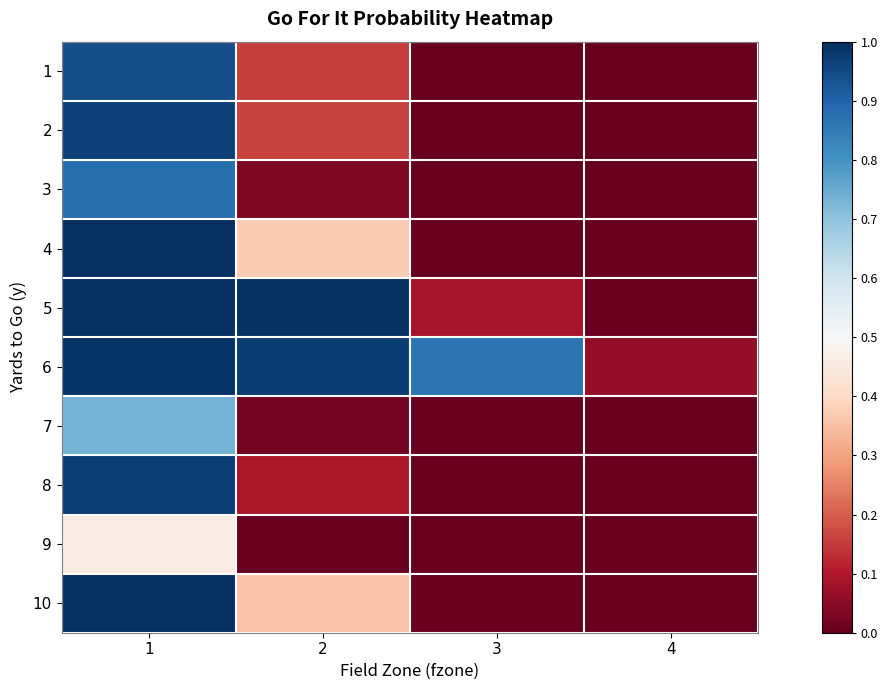

Reading left to right, extract all data points from this chart.

1: 1=0.9	2=0.2	3=0.0	4=0.0
2: 1=1.0	2=0.2	3=0.0	4=0.0
3: 1=0.9	2=0.0	3=0.0	4=0.0
4: 1=1.0	2=0.4	3=0.0	4=0.0
5: 1=1.0	2=1.0	3=0.1	4=0.0
6: 1=1.0	2=1.0	3=0.9	4=0.1
7: 1=0.7	2=0.0	3=0.0	4=0.0
8: 1=1.0	2=0.1	3=0.0	4=0.0
9: 1=0.5	2=0.0	3=0.0	4=0.0
10: 1=1.0	2=0.4	3=0.0	4=0.0